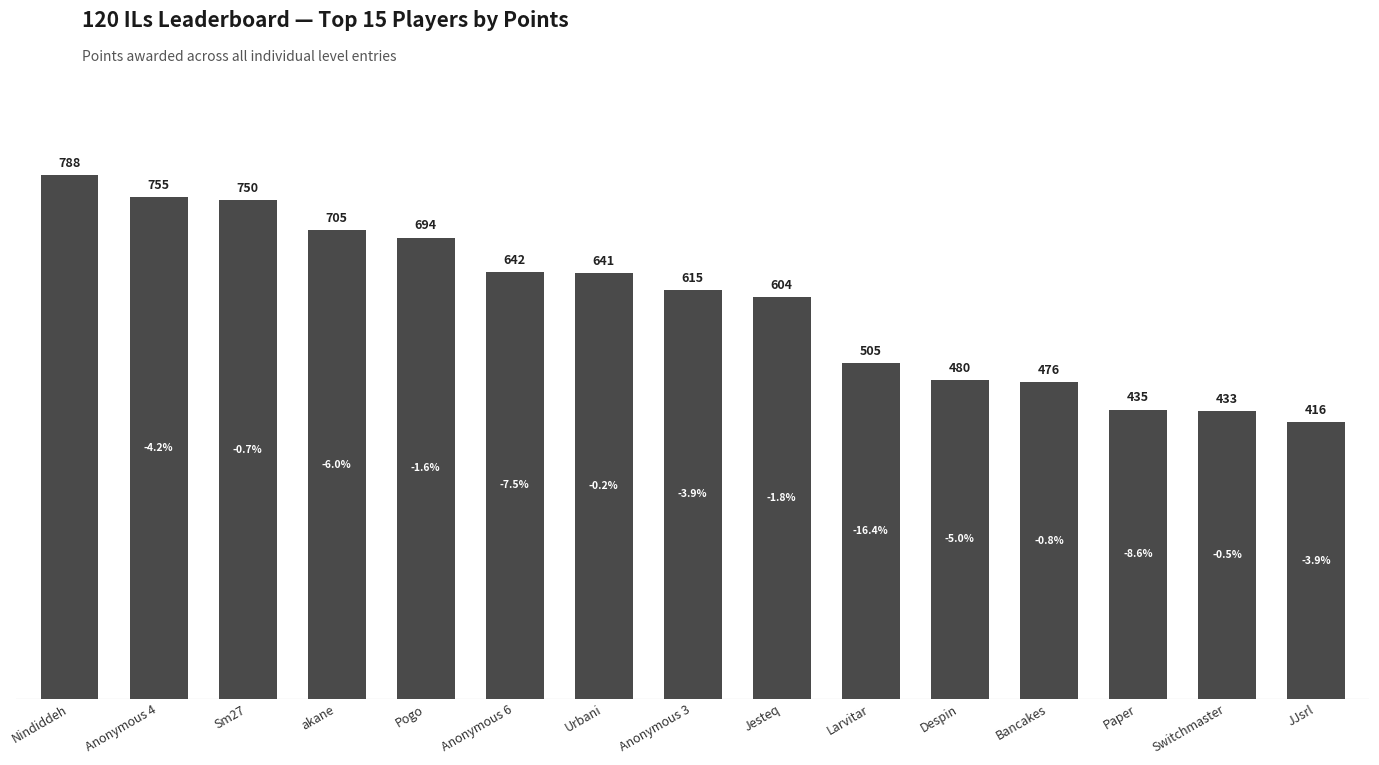

The value at Anonymous 4 is 468. True or false?

False